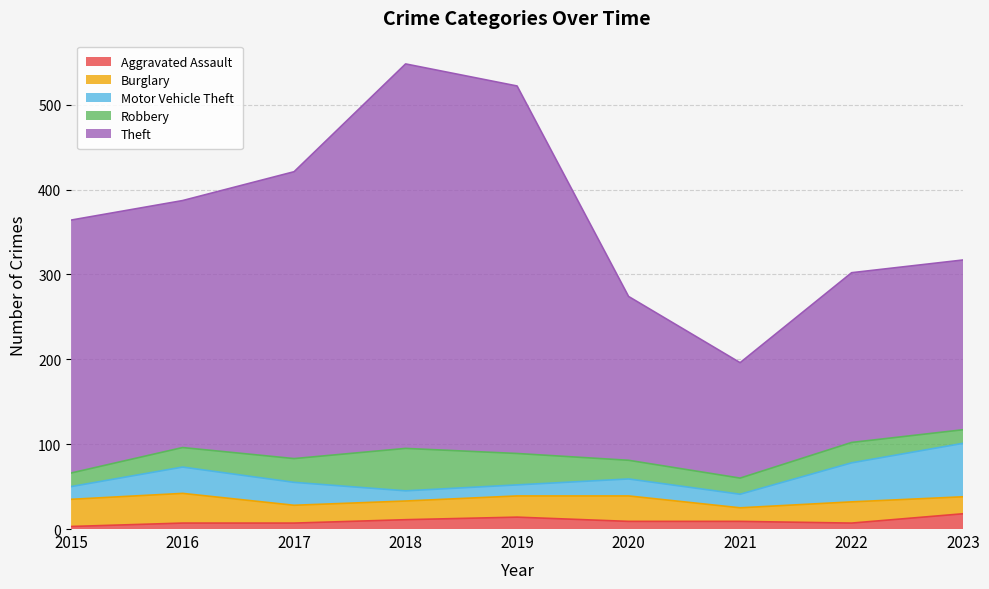

What are all the series names shown in the legend?

Aggravated Assault, Burglary, Motor Vehicle Theft, Robbery, Theft